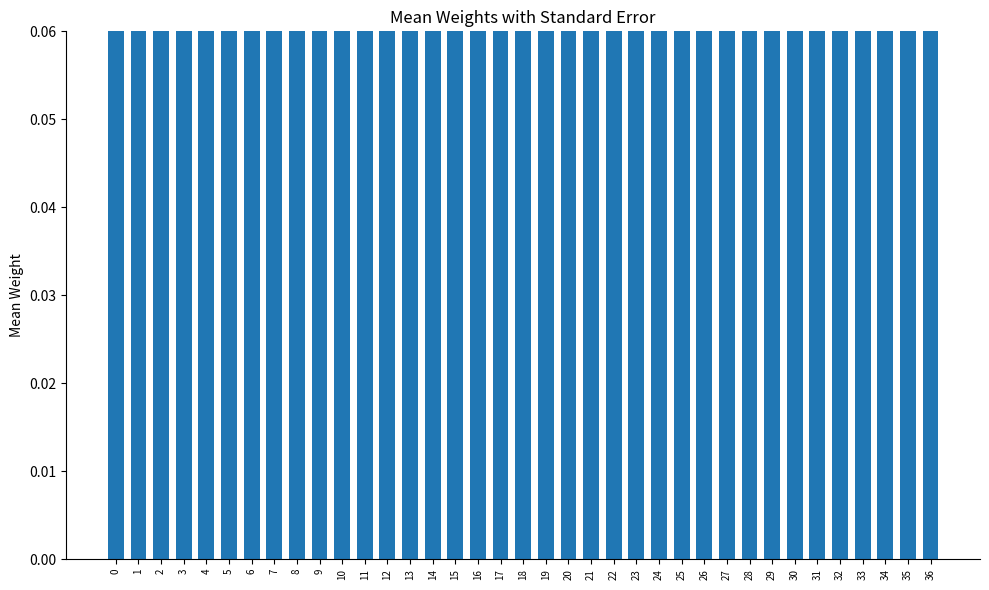

Rank the categories by value from highest to lowest.

23, 10, 4, 29, 6, 25, 28, 35, 36, 24, 34, 19, 20, 16, 18, 27, 33, 5, 12, 14, 13, 7, 17, 15, 32, 3, 22, 11, 8, 31, 26, 1, 21, 0, 9, 2, 30